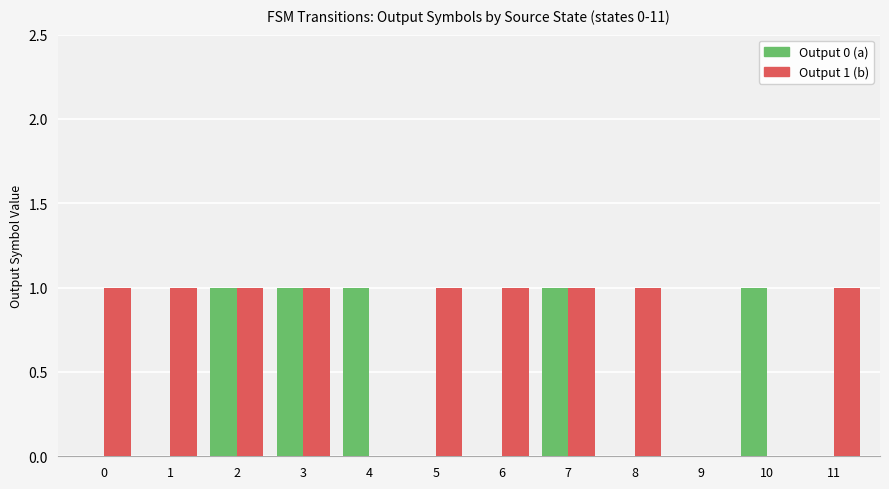

The Output 1 (b) series shows 1 at 10. True or false?

False